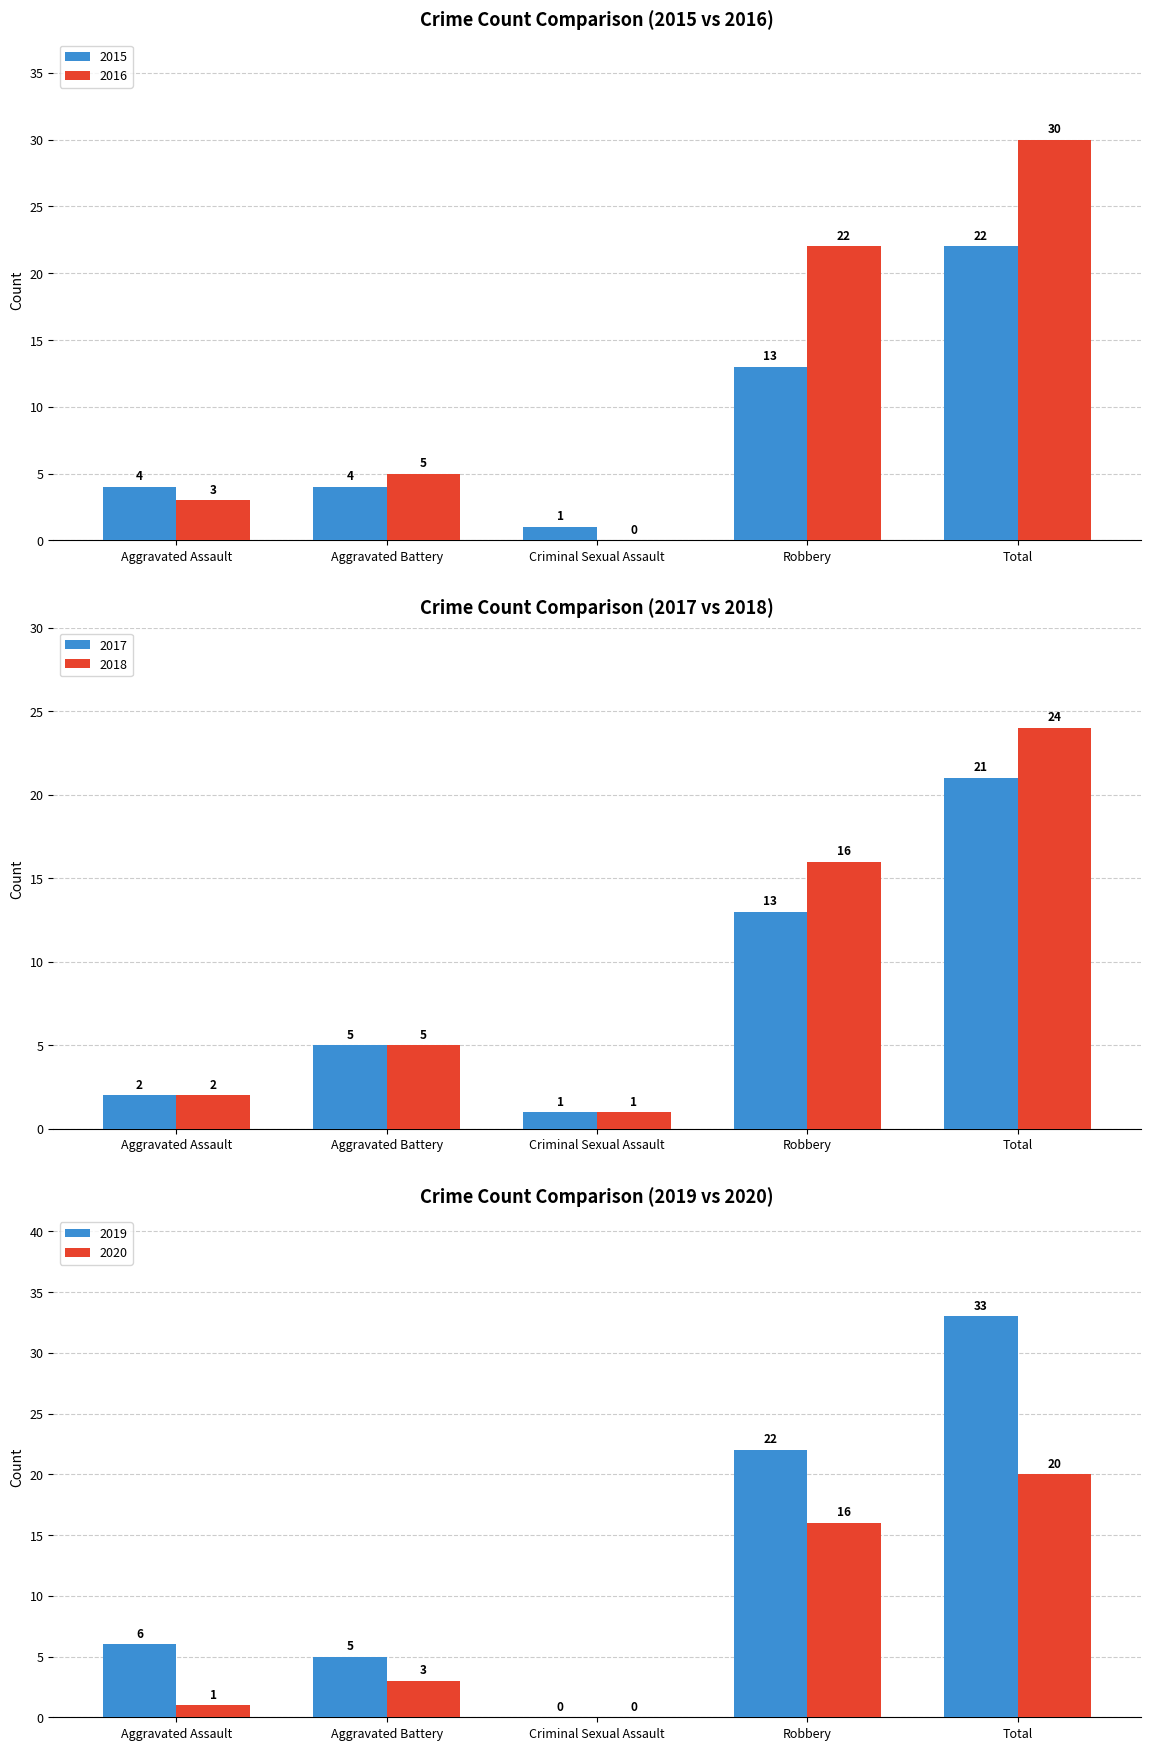

The value of 2015 at Aggravated Battery is 2. True or false?

False